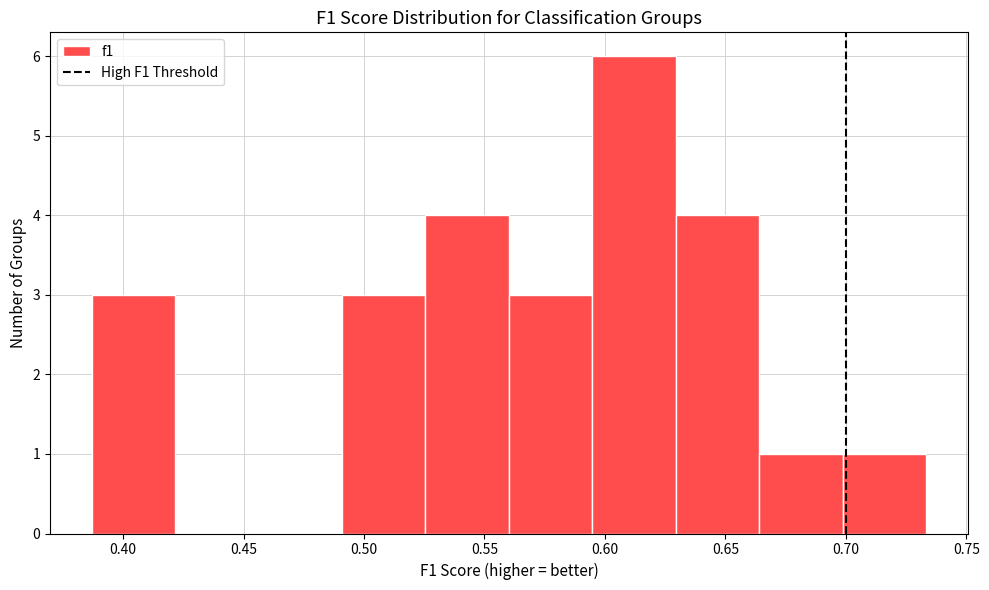

Which range on the x-axis has the tallest bar?

0.595 to 0.630